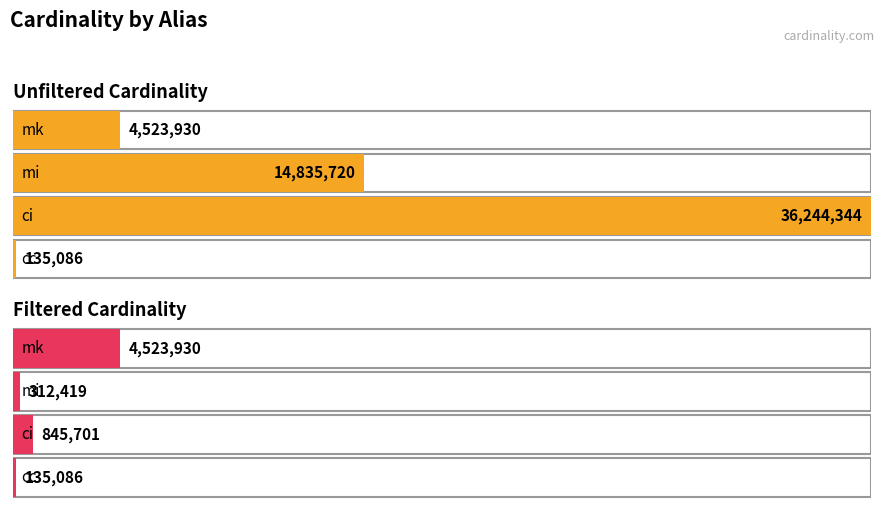

Rank the series at mk from lowest to highest value.

unfiltered_cardinality, filtered_cardinality